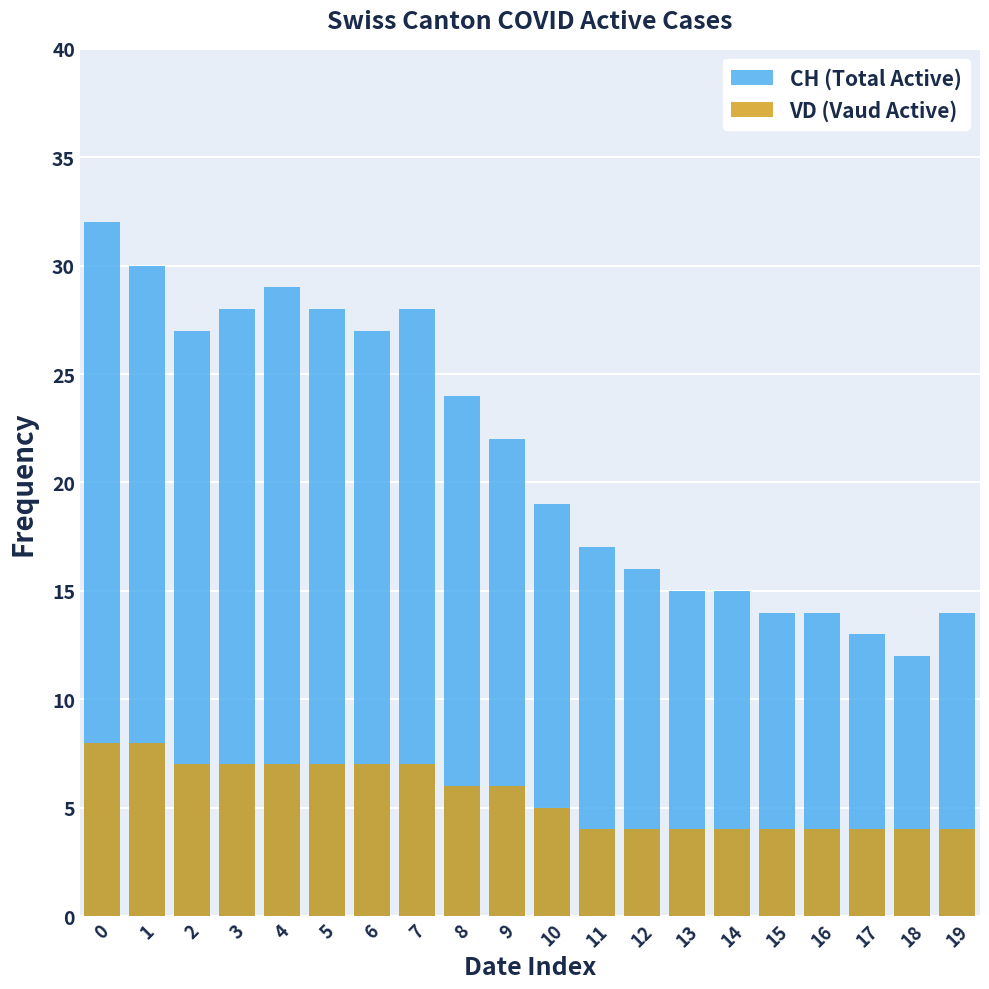

What is the sum of the VD (Vaud Active) values at 13 and 11?

8